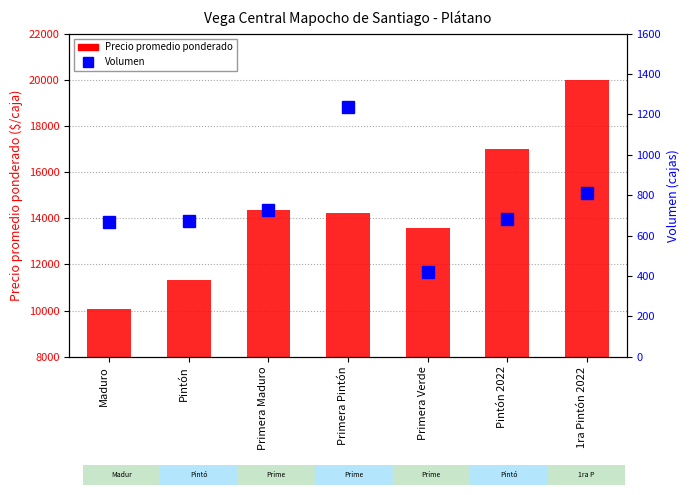

Reading left to right, extract all data points from this chart.

Precio promedio ponderado: Maduro=10061	Pintón=11311	Primera Maduro=14373	Primera Pintón=14243	Primera Verde=13571	Pintón 2022=17000	1ra Pintón 2022=20000
Volumen: Maduro=668	Pintón=673	Primera Maduro=726	Primera Pintón=1238	Primera Verde=420	Pintón 2022=680	1ra Pintón 2022=810